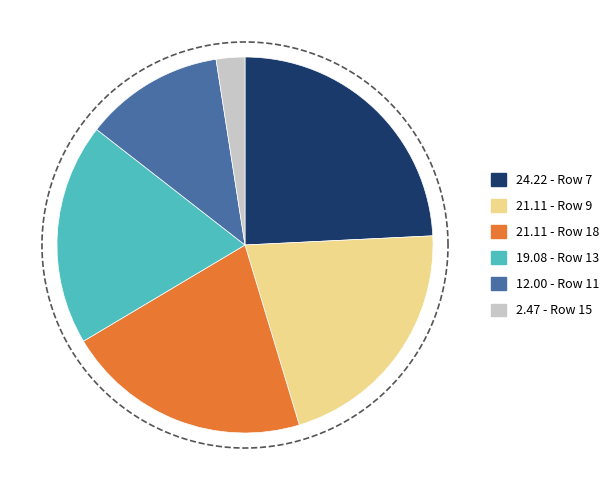

To the nearest percent, what is the difference between the Row 13 and Row 18 slice percentages?

2%